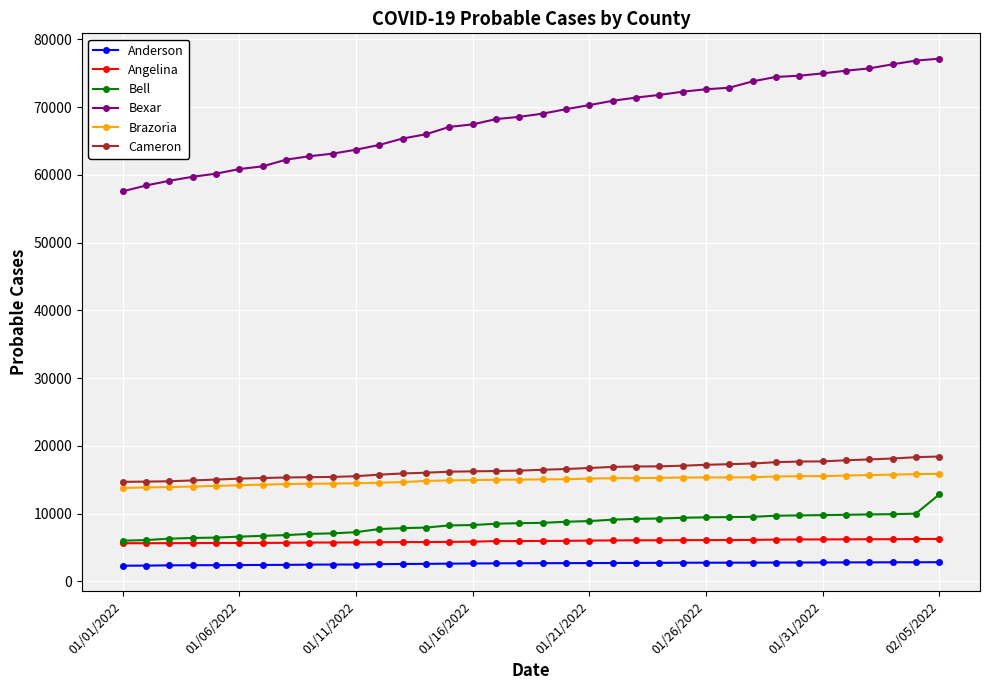

True or false: Bexar and Cameron cross at least once.

False